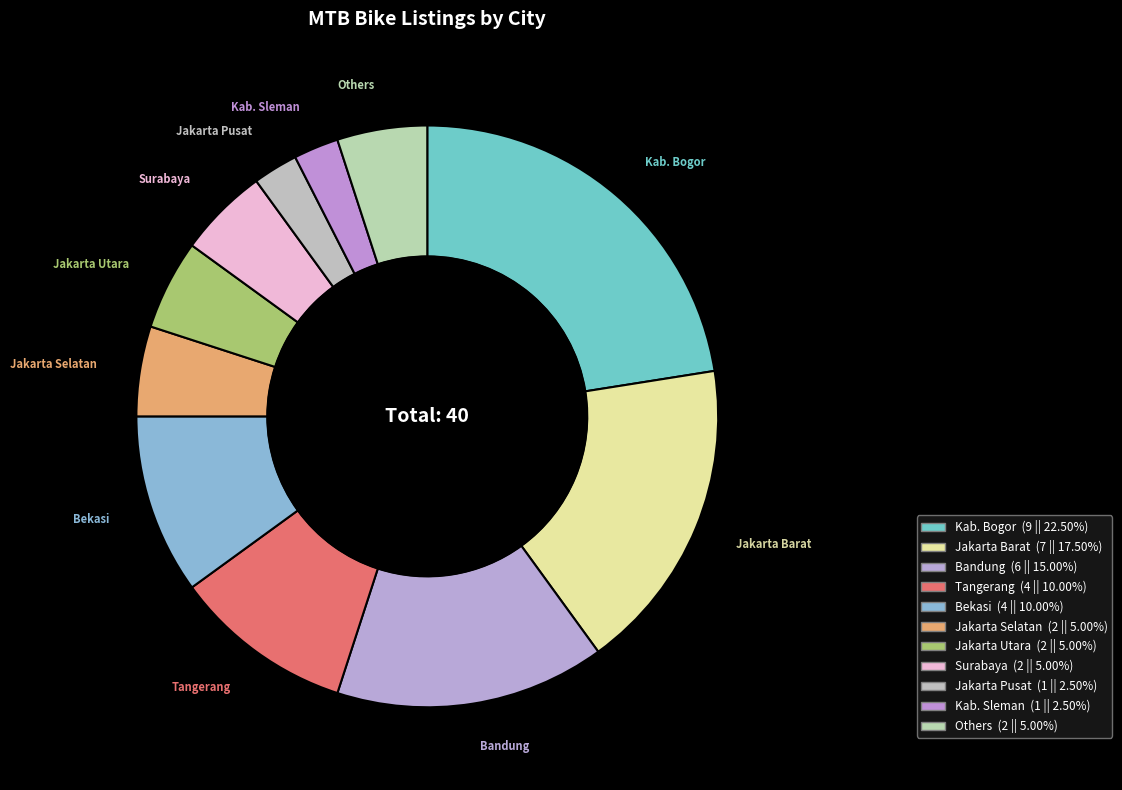

How many segments does this pie chart have?

11